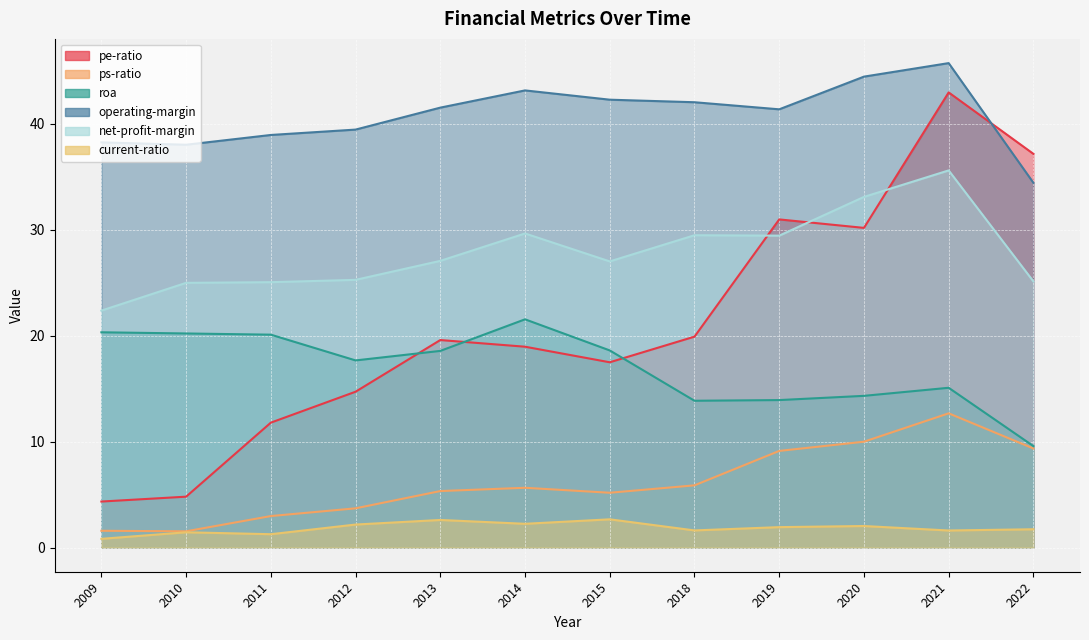

What is the smallest value displayed?

0.8